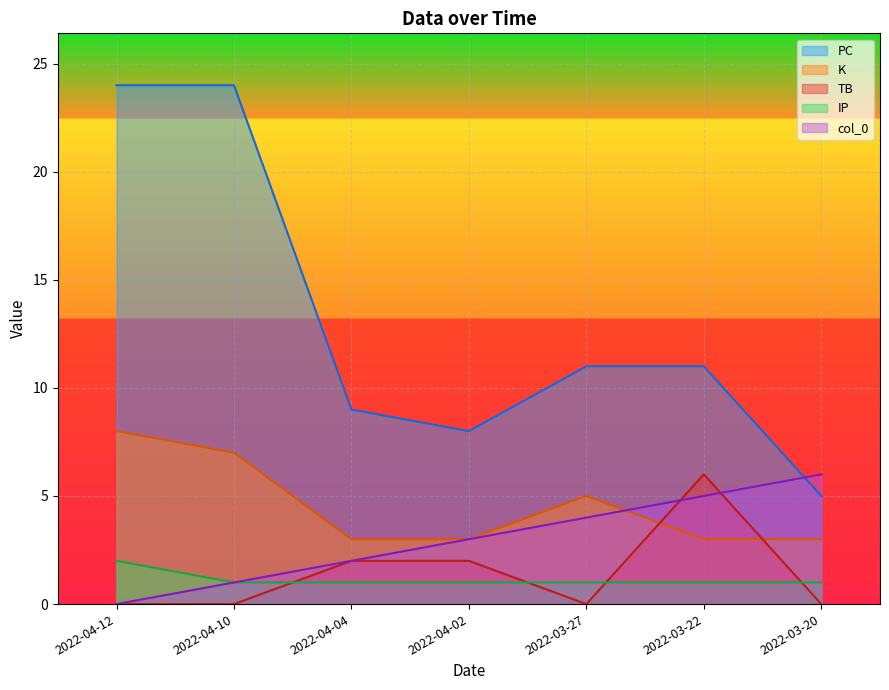

How many lines are shown in the chart?

5